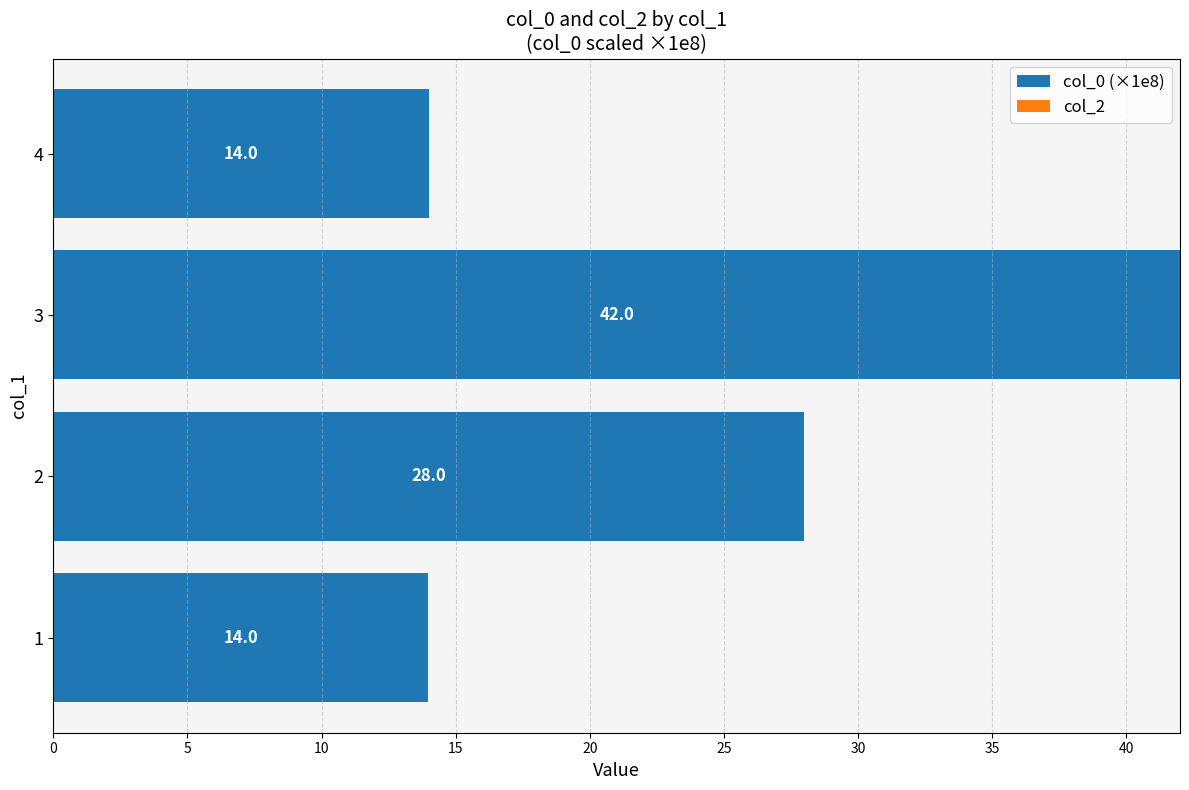

Reading bottom to top, transcribe all the data shown in this chart.

14.0	28.0	42.0	14.0